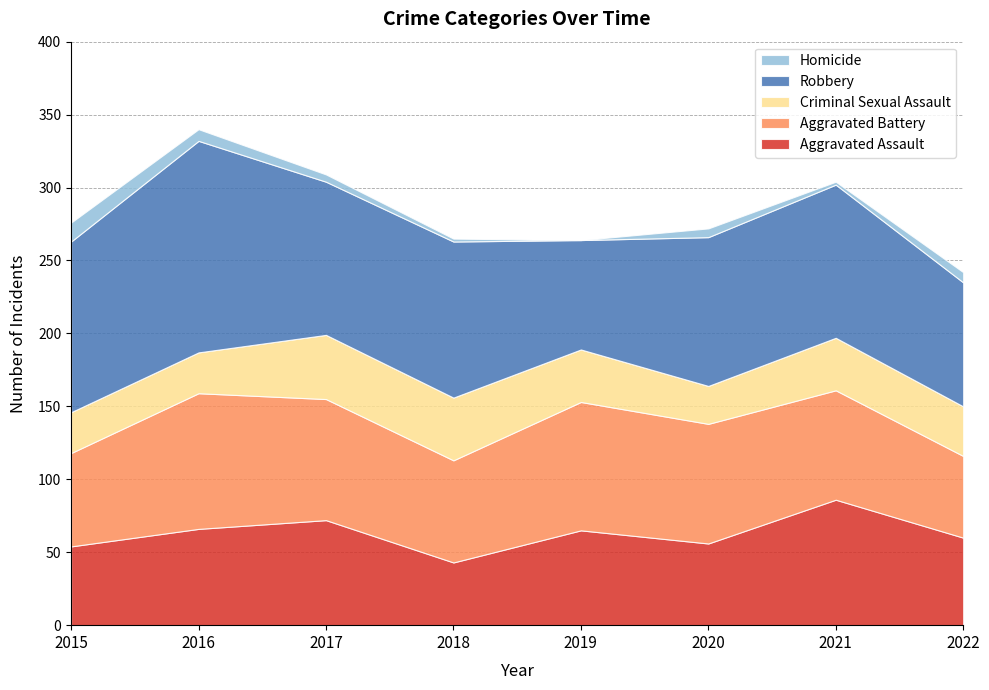

Reading right to left, list all the values displayed in this chart.

Aggravated Assault: 60	86	56	65	43	72	66	54
Aggravated Battery: 56	75	82	88	70	83	93	64
Criminal Sexual Assault: 34	36	26	36	43	44	28	28
Robbery: 85	105	102	75	107	105	145	117
Homicide: 7	2	6	0	2	5	8	13